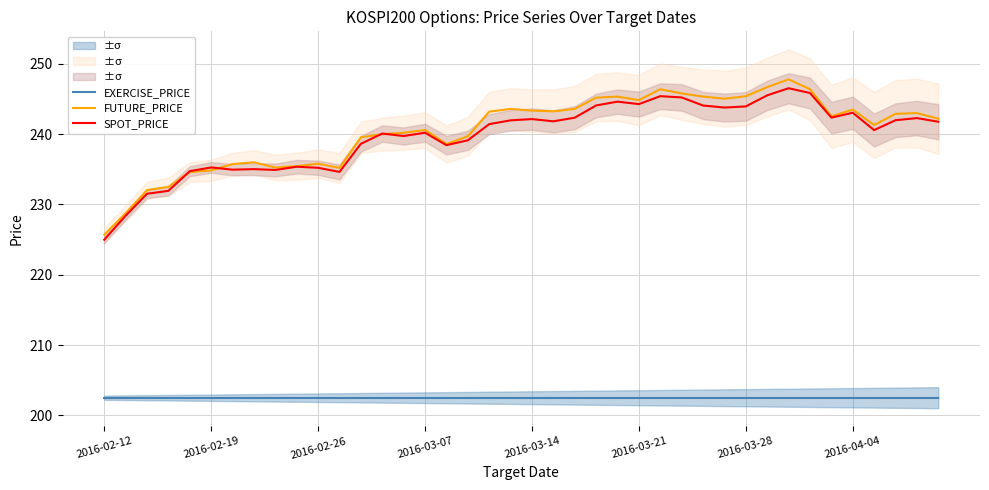

True or false: EXERCISE_PRICE has a value of 202.5 at 19.

True